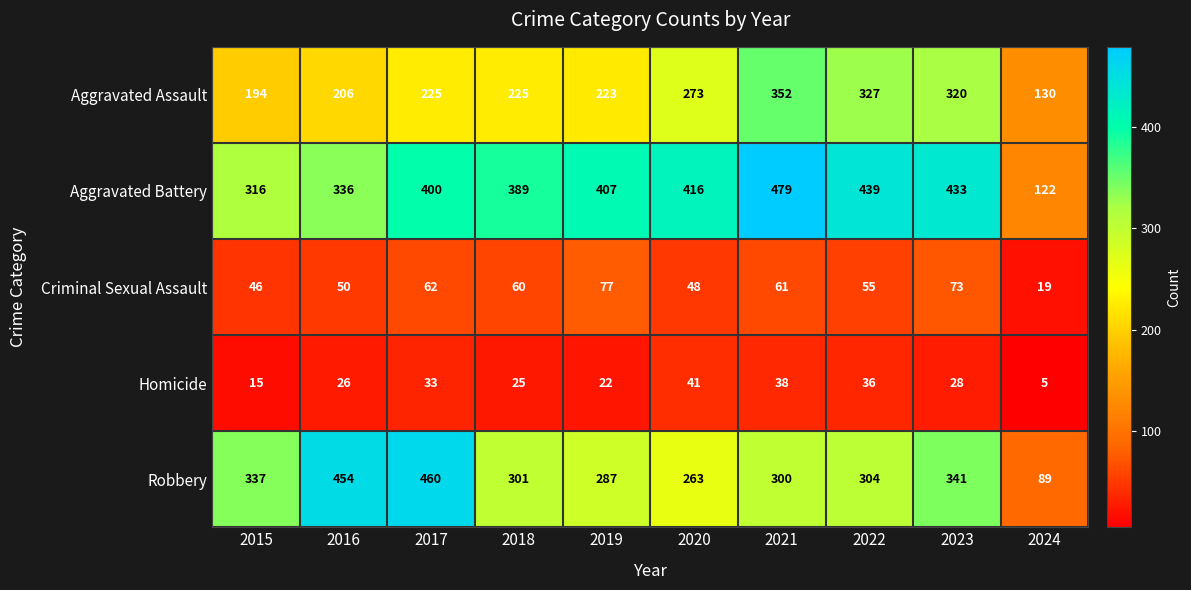

At how many categories does at least one series exceed 98?

10